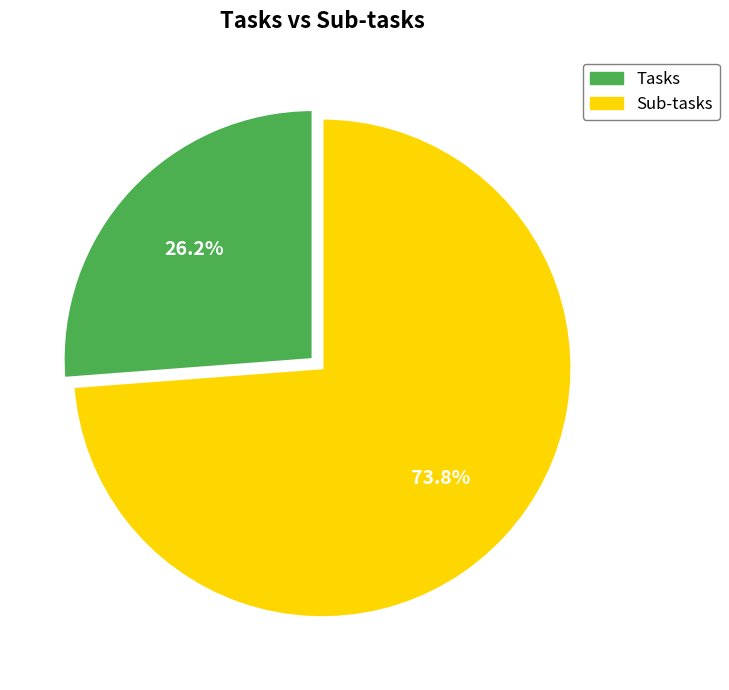

Is there a majority slice in this chart?

Yes